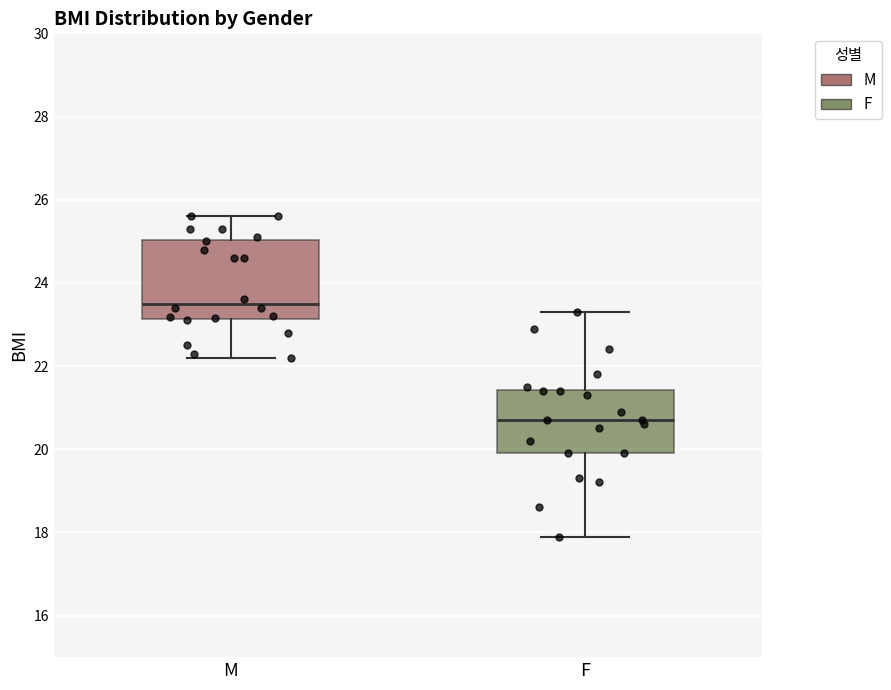

Comparing the boxes themselves (not the whiskers), which one is the tallest?

M